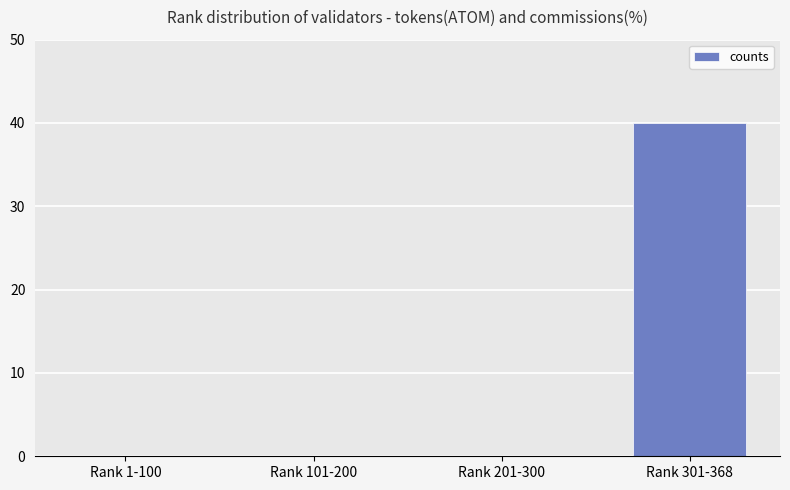

Is it true that the value at Rank 201-300 is 0?

True